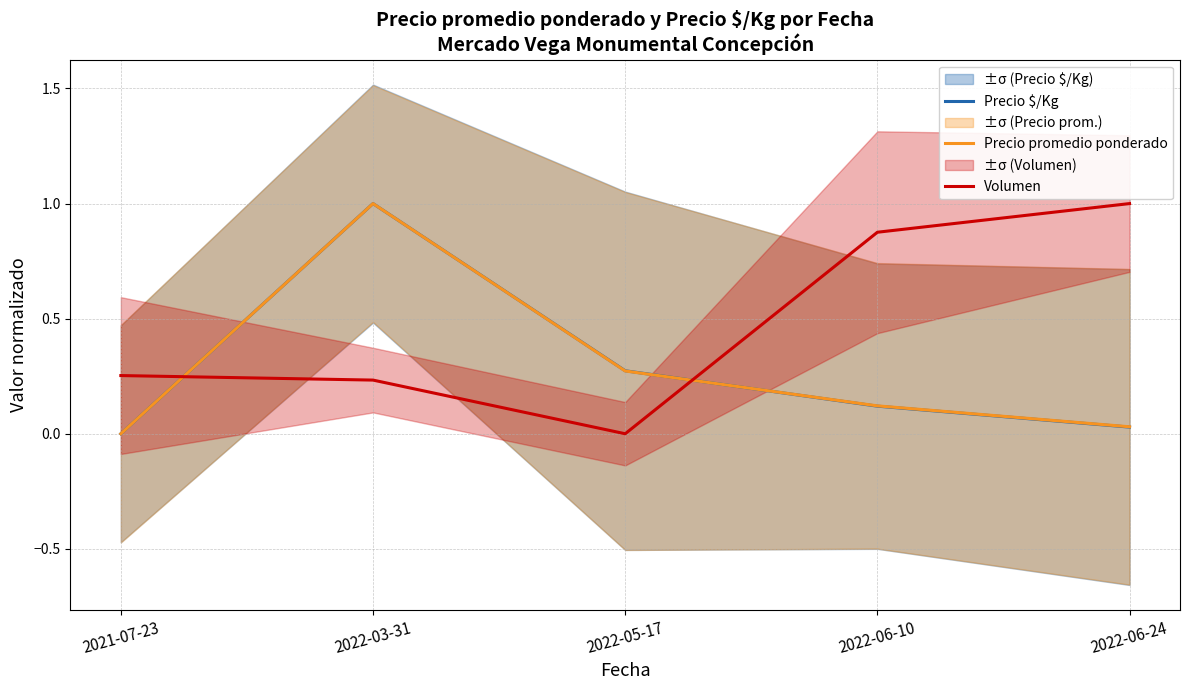

Is the value of Precio promedio ponderado at 2021-07-23 greater than the value of Precio $/Kg at 2022-05-17?

No